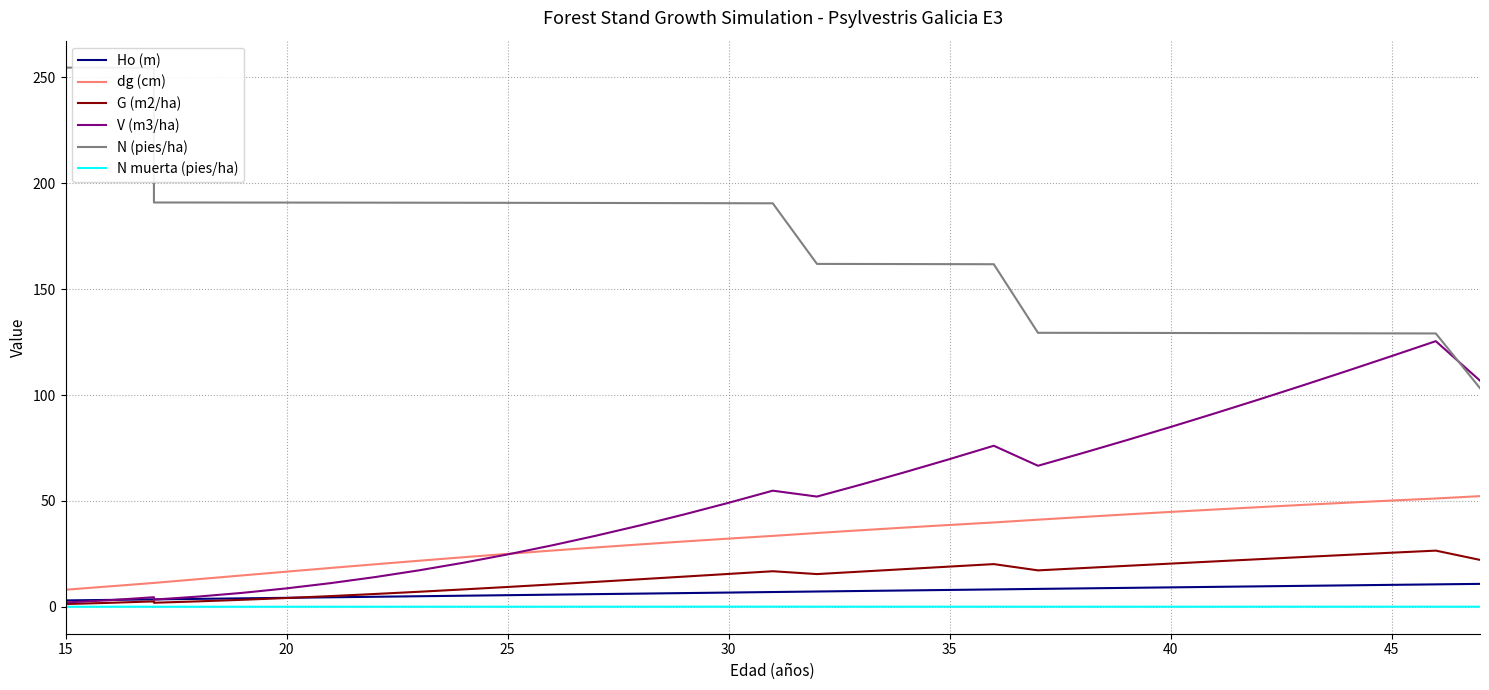

List the series in order of their peak value, highest first.

N (pies/ha), V (m3/ha), dg (cm), G (m2/ha), Ho (m), N muerta (pies/ha)